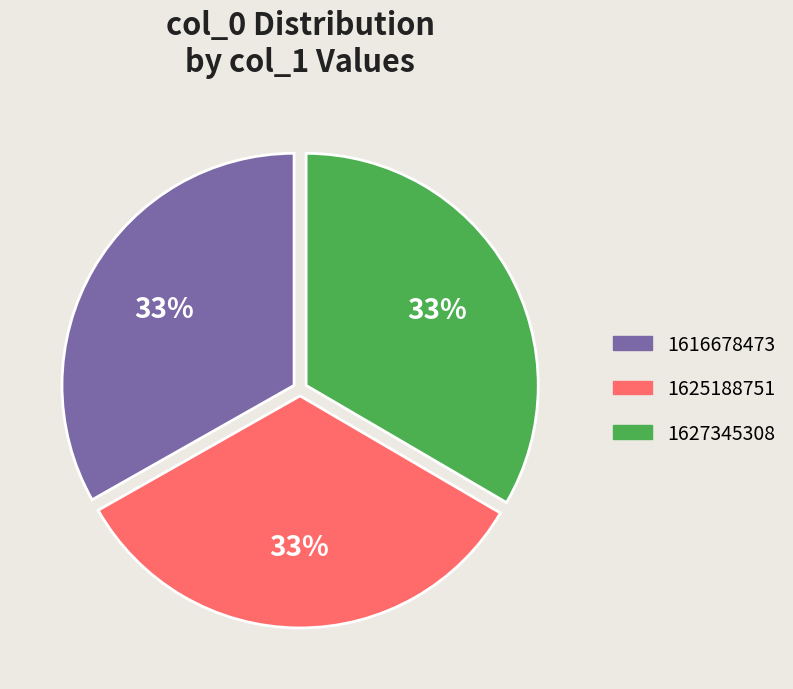

To the nearest percent, what is the difference between the largest and smallest slice percentages?

0%